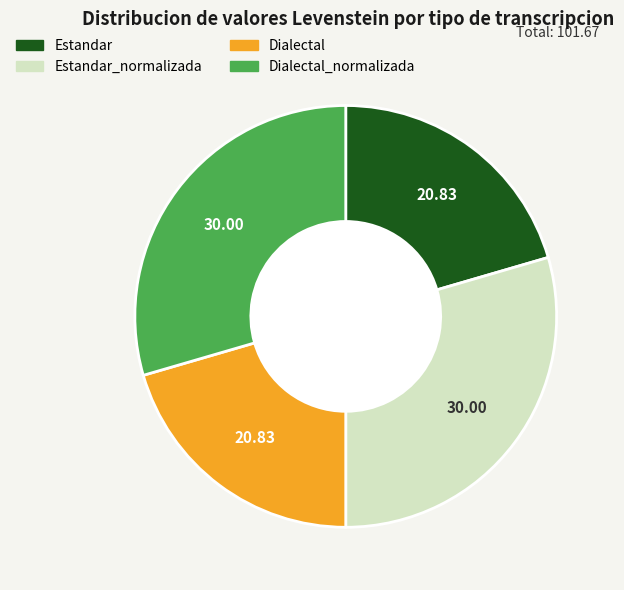

Is there any slice that represents more than half of the pie?

No